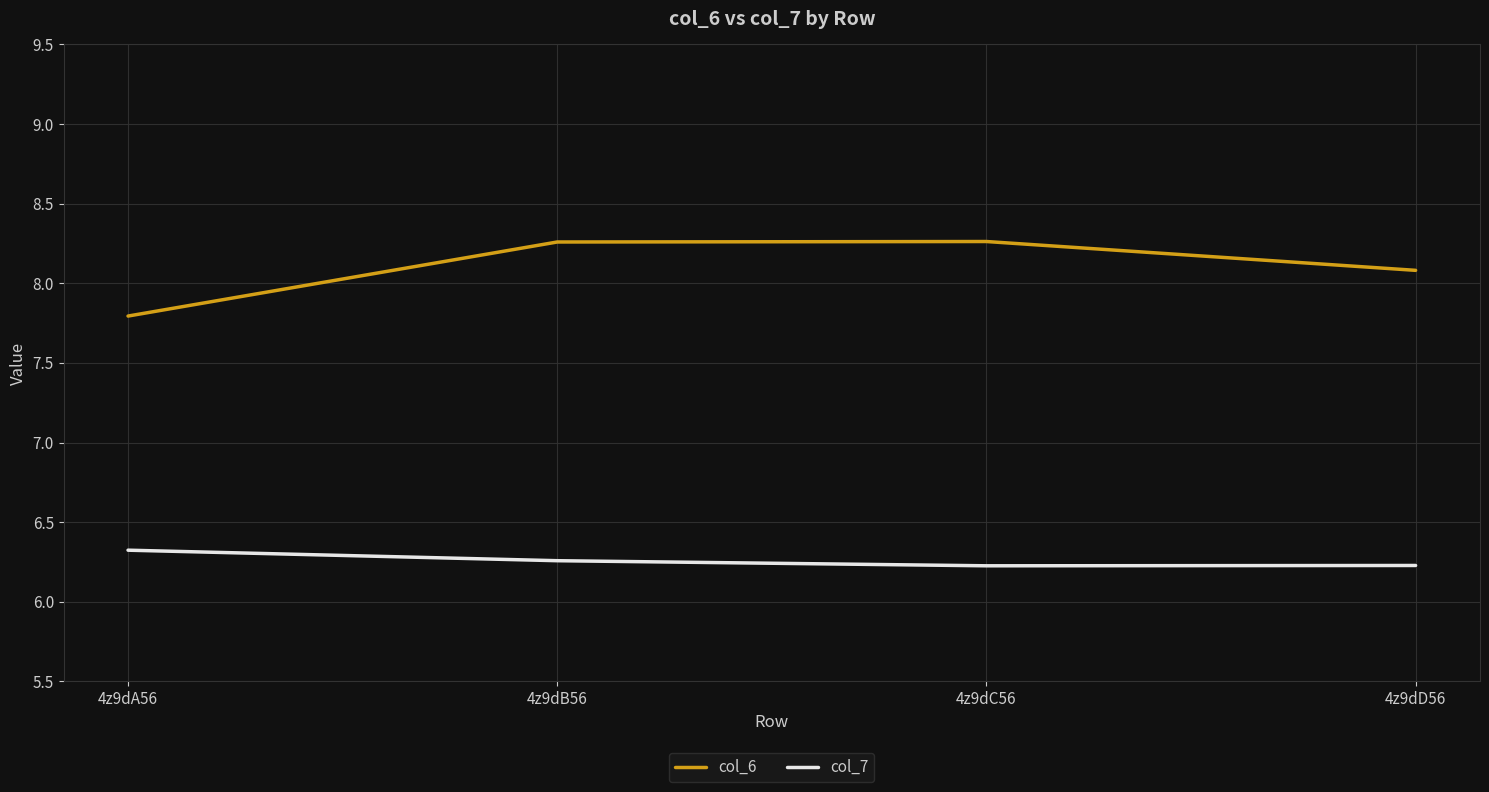

What are all the series names shown in the legend?

col_6, col_7